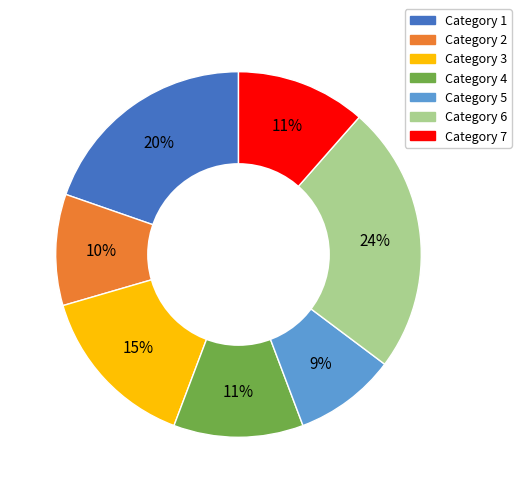

To the nearest percent, what is the difference between the largest and smallest slice percentages?

15%